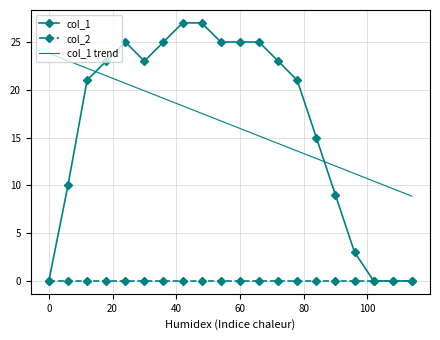

At how many categories does at least one series exceed 1?

20